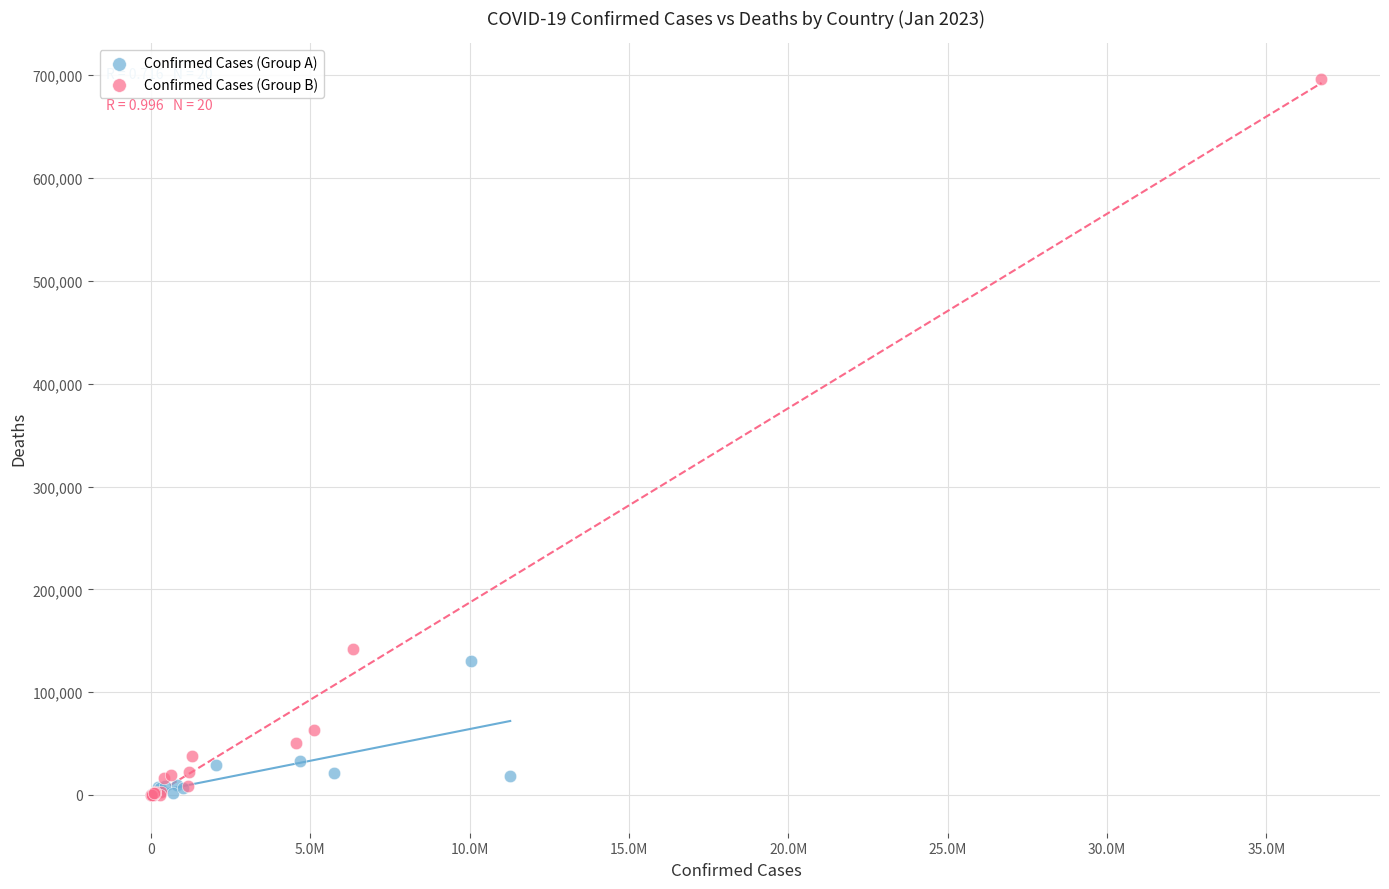

Which series has the widest spread of Y values?

Confirmed Cases (Group B)